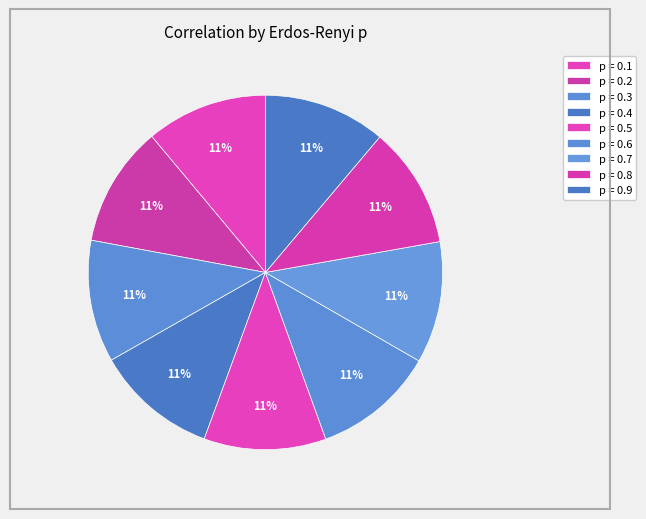

What percentage do p = 0.6 and p = 0.3 together represent?

22.3%